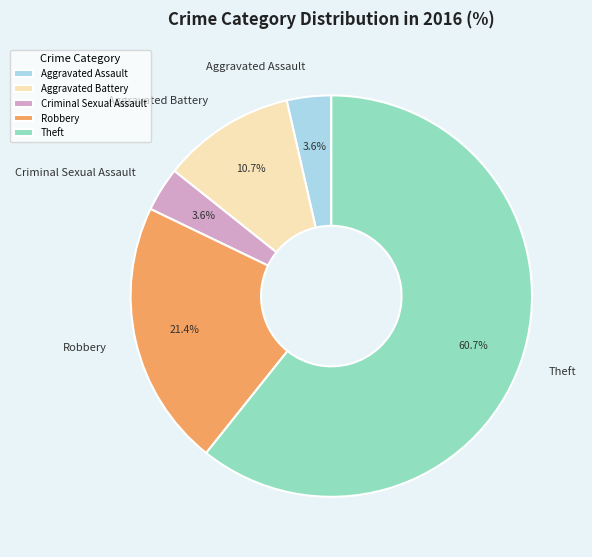

To the nearest percent, what is the difference between the largest and smallest slice percentages?

57%